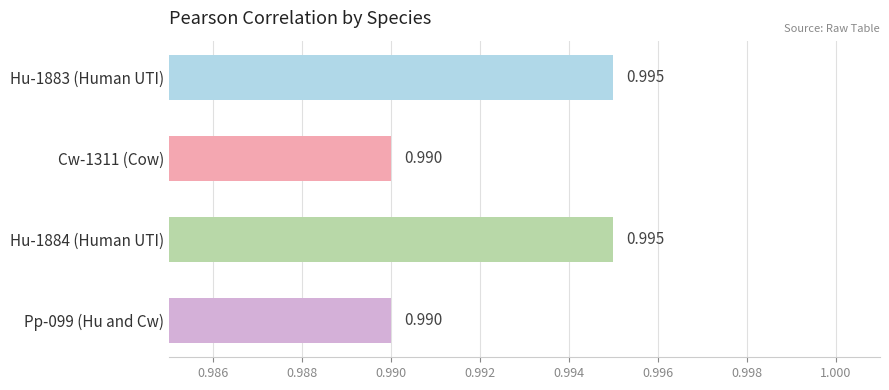

What is the average value?

1.0